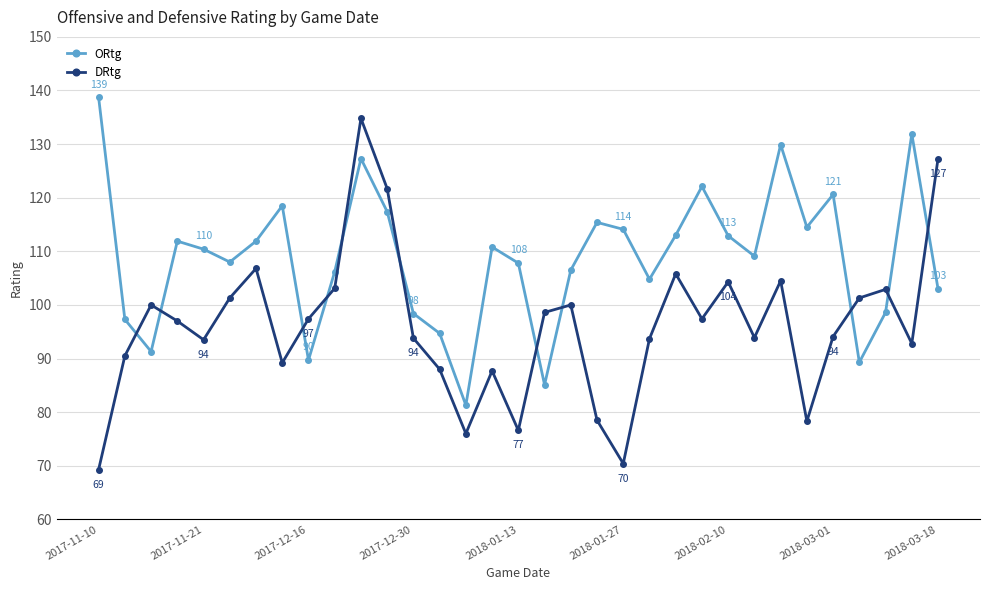

What is the lowest value of the ORtg series?

81.3